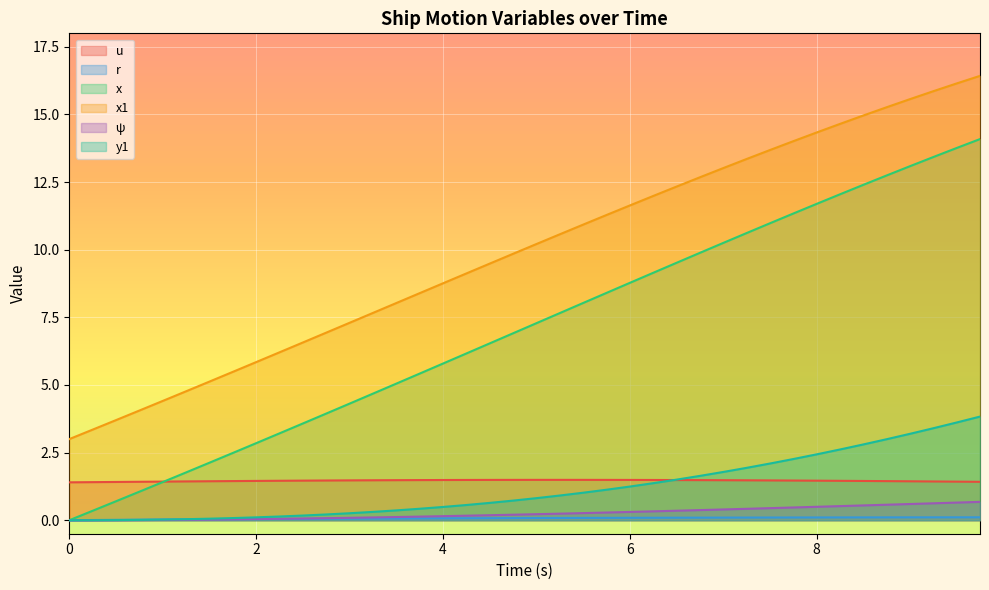

What is the maximum value for x?

14.1